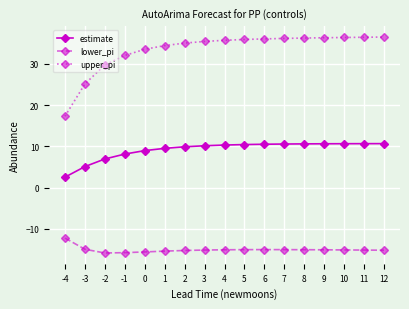

How many lines are shown in the chart?

3